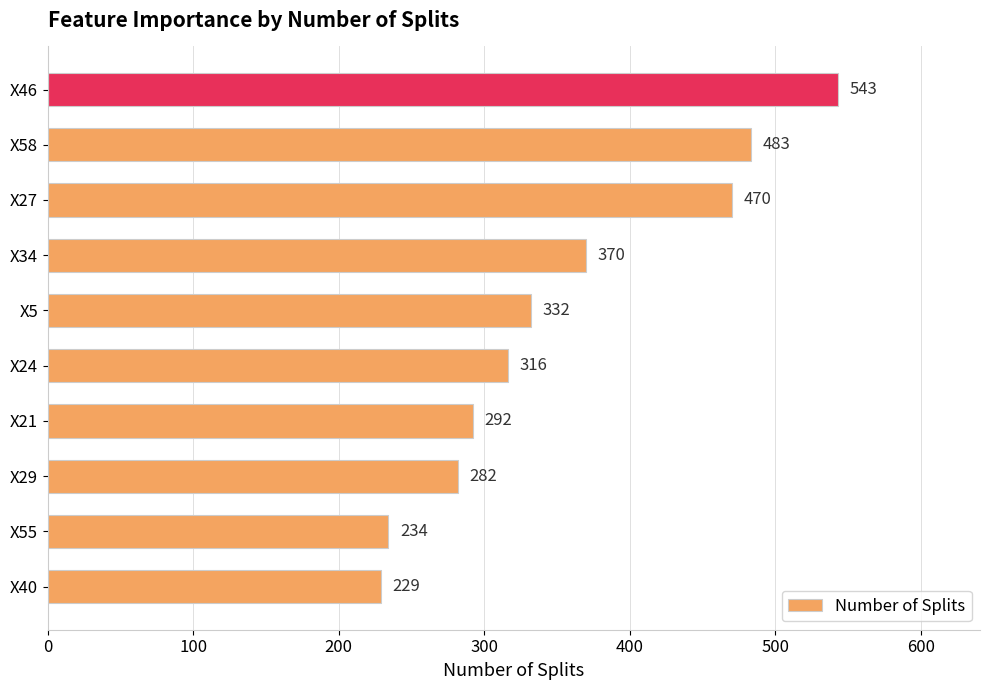

How many bars are there in total?

10